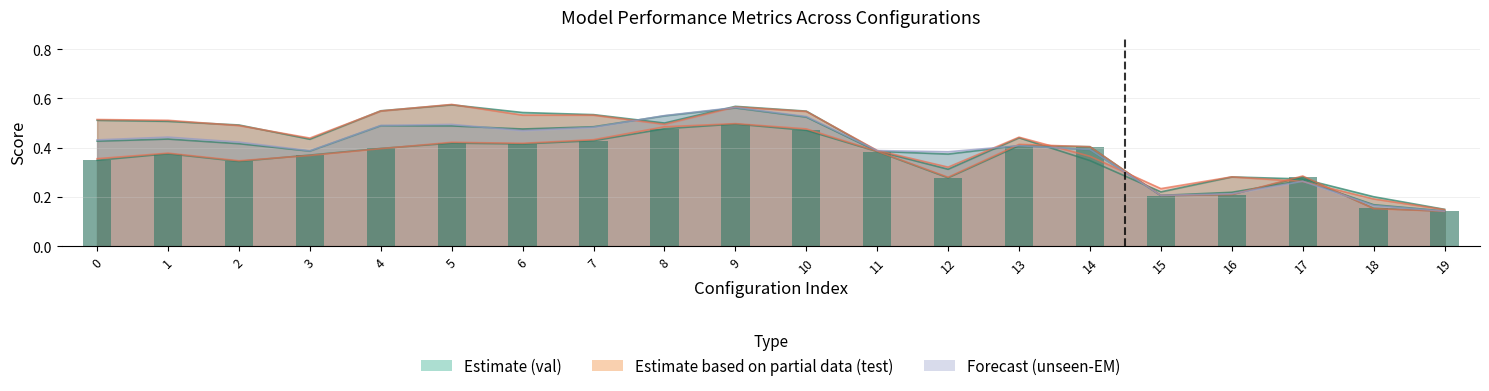

What is the maximum value for VisProd: test?

0.5